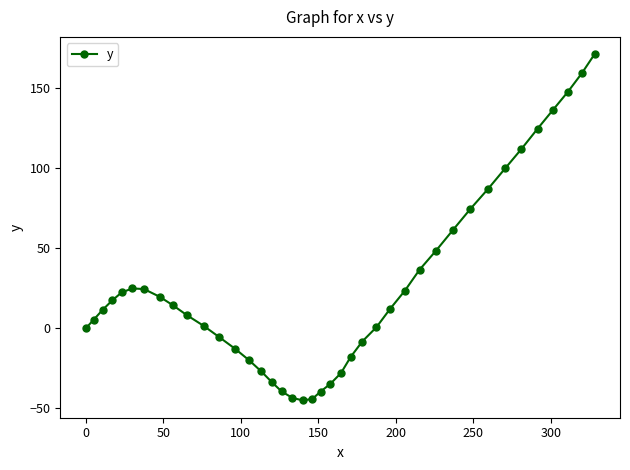

What is the difference between the second highest and minimum values?

204.5